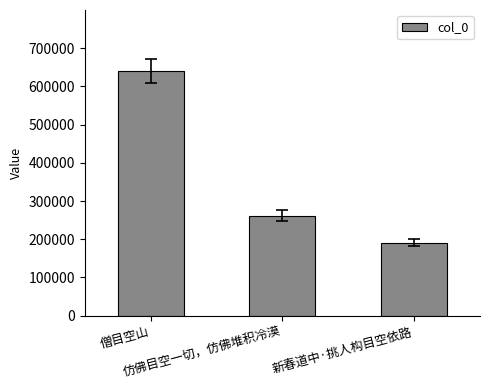

What is the label of the 3rd bar from the right?

僧目空山